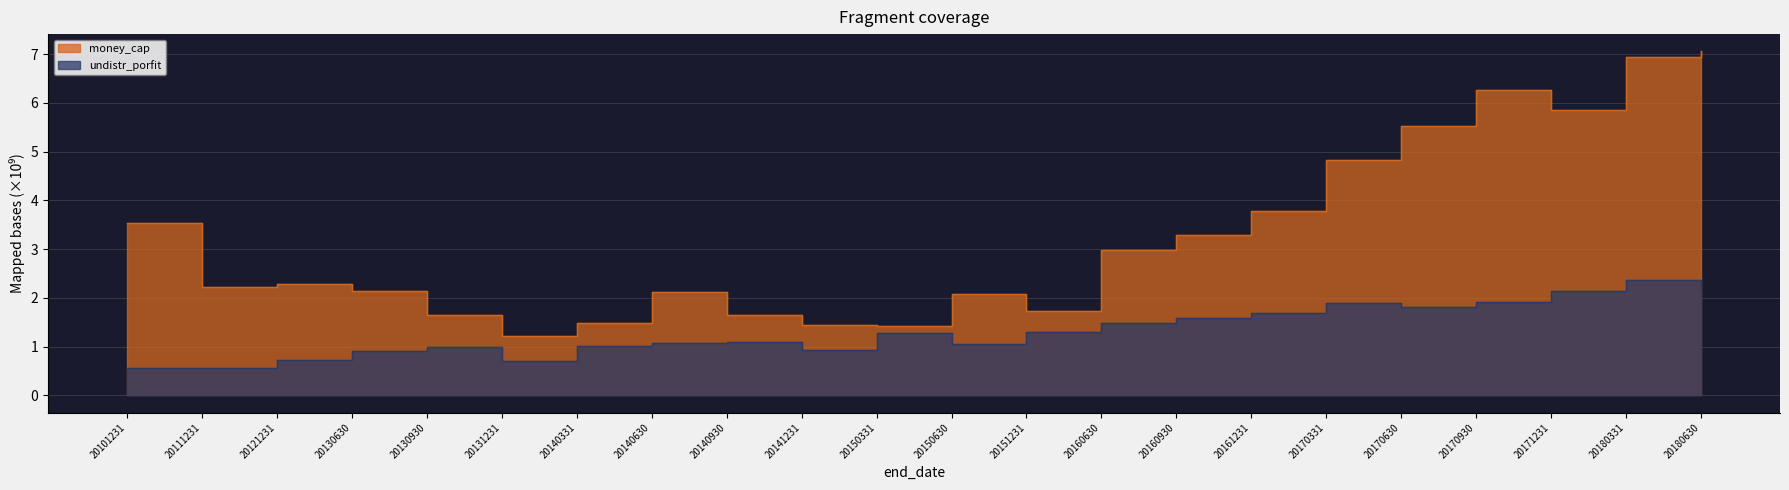

Where is the first local maximum for money_cap?

20121231